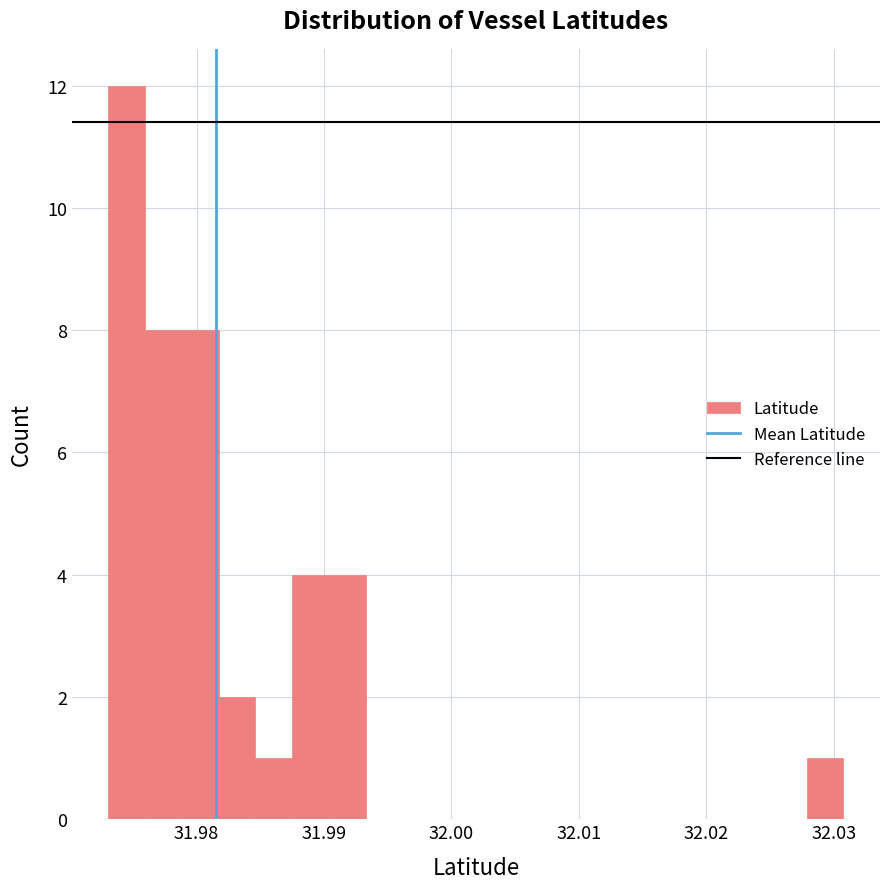

Read against the x-axis, roughly where is the centre of the tallest bar?

31.975